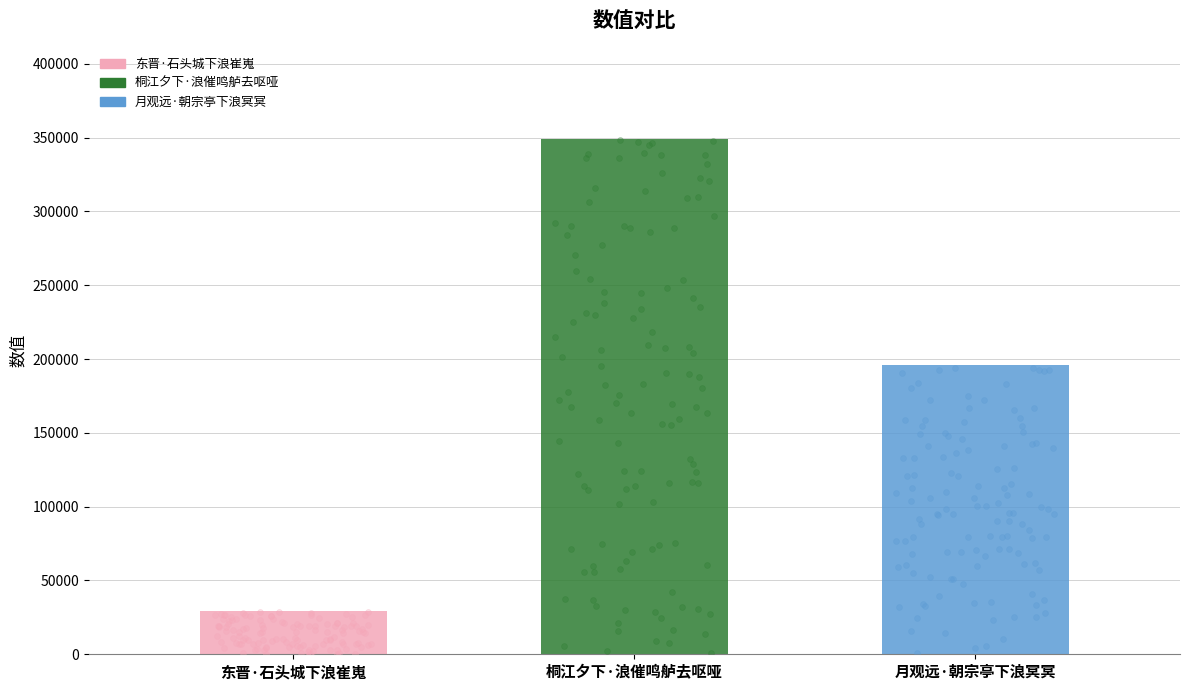

What is the change in value from 东晋·石头城下浪崔嵬 to 桐江夕下·浪催鸣舻去呕哑?

+319584